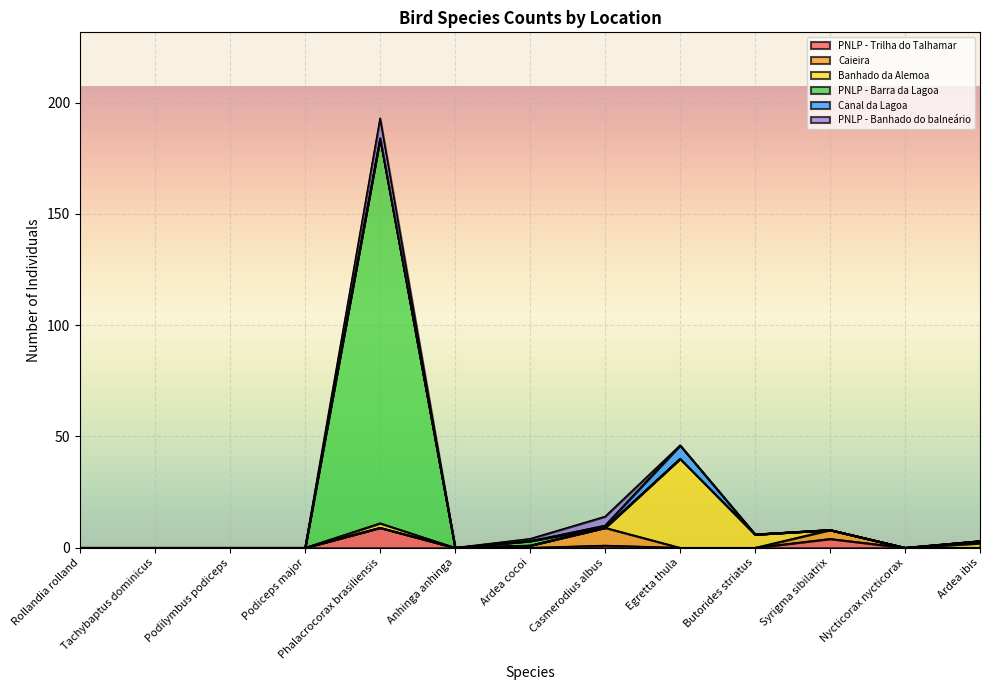

At Nycticorax nycticorax, list the series in order from largest to smallest.

PNLP - Trilha do Talhamar, Caieira, Banhado da Alemoa, PNLP - Barra da Lagoa, Canal da Lagoa, PNLP - Banhado do balneário